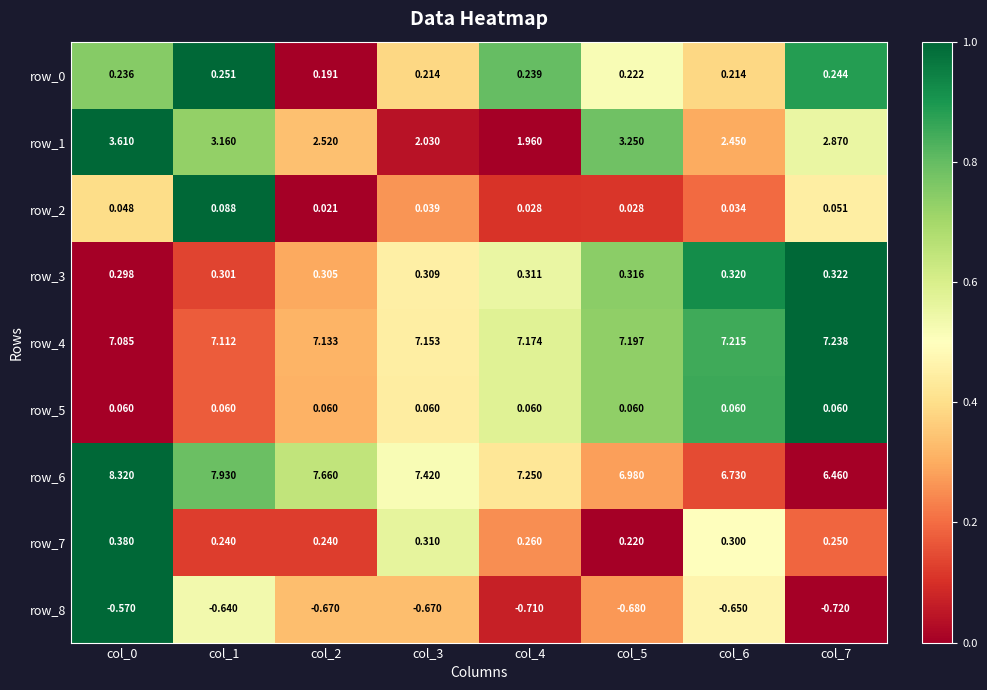

The row_7 series shows 0.3 at col_4. True or false?

True